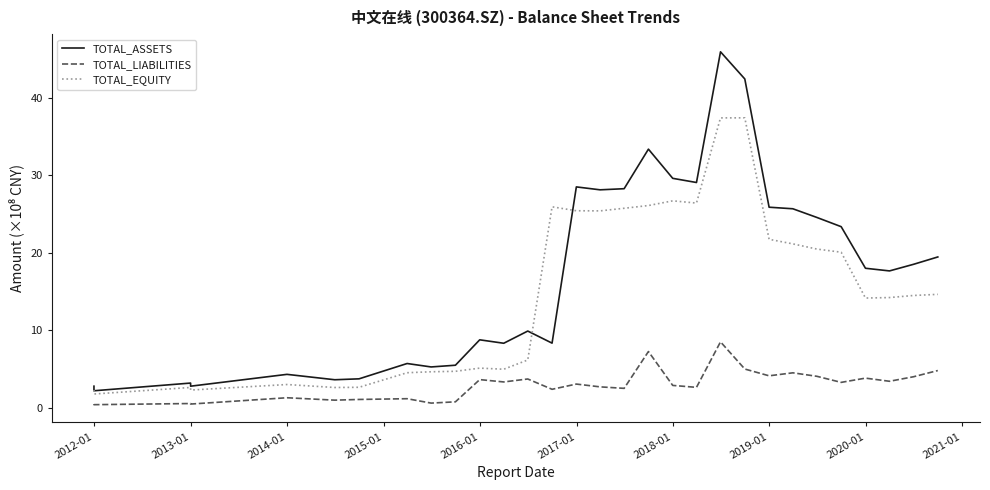

What is the average value of the TOTAL_EQUITY series?

14.9